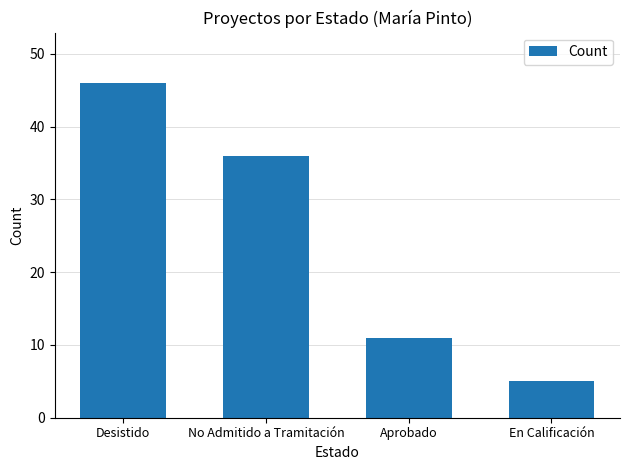

Where does the data first go above 36?

Desistido